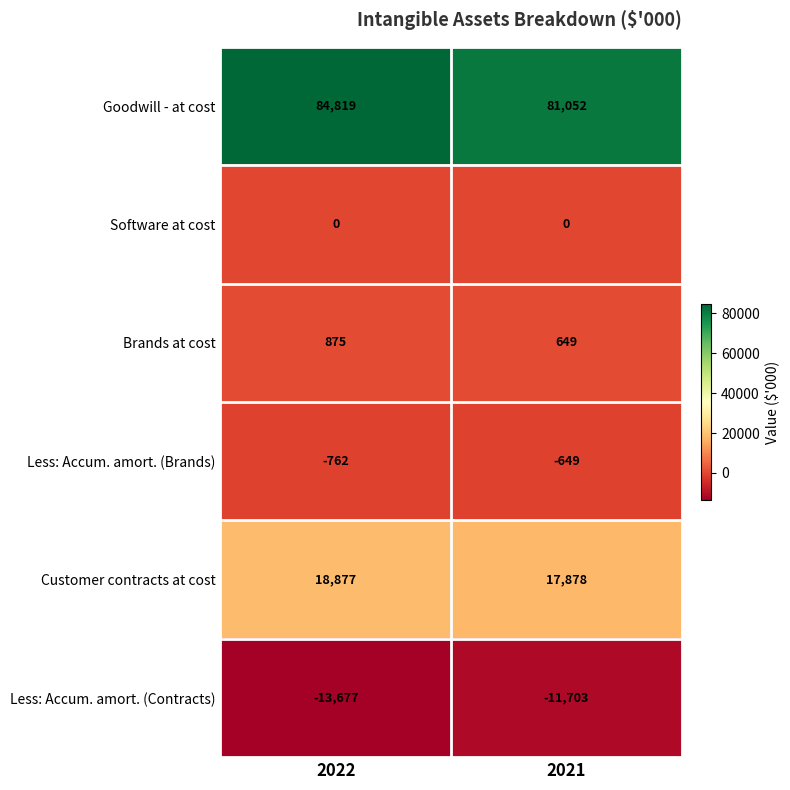

Which series changed the most between 2022 and 2021?

Goodwill - at cost